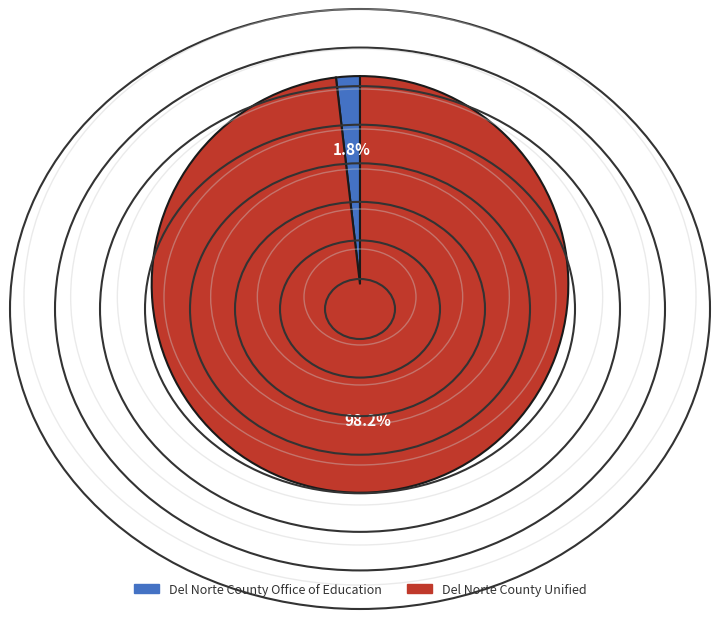

To the nearest percent, what is the difference between the largest and smallest slice percentages?

96%